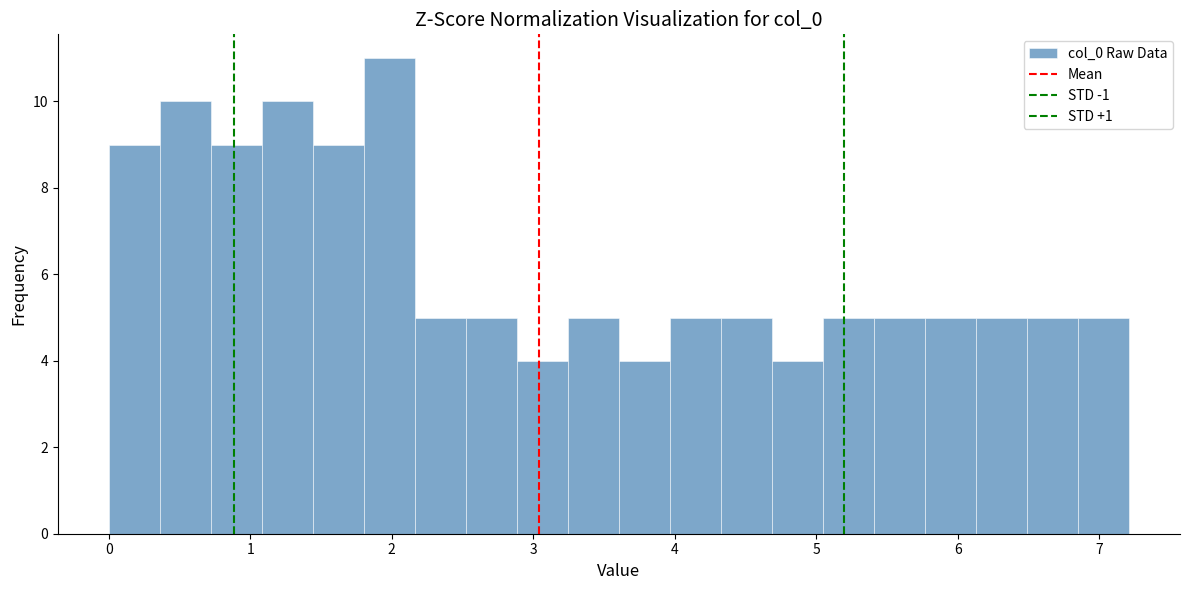

Around what value on the x-axis is the tallest bar? Give the approximate position of its centre, as read against the axis.

2.0